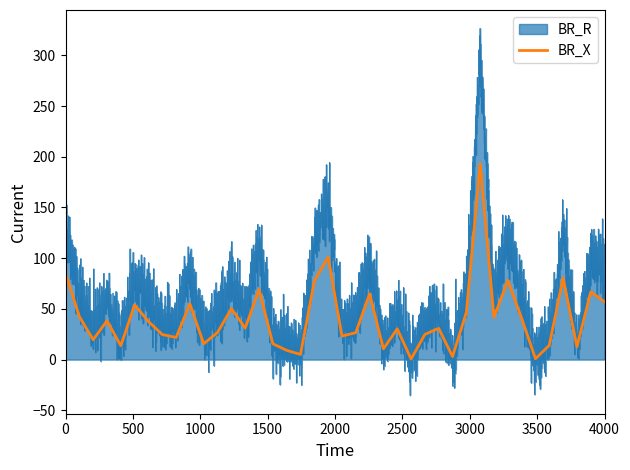

What is the average value?

41.0